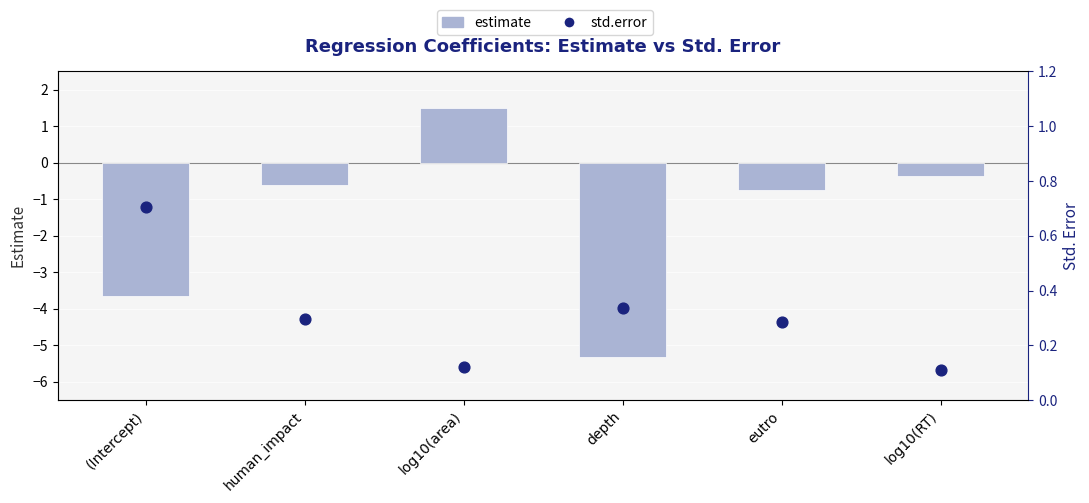

Which series reaches the minimum Y coordinate?

estimate